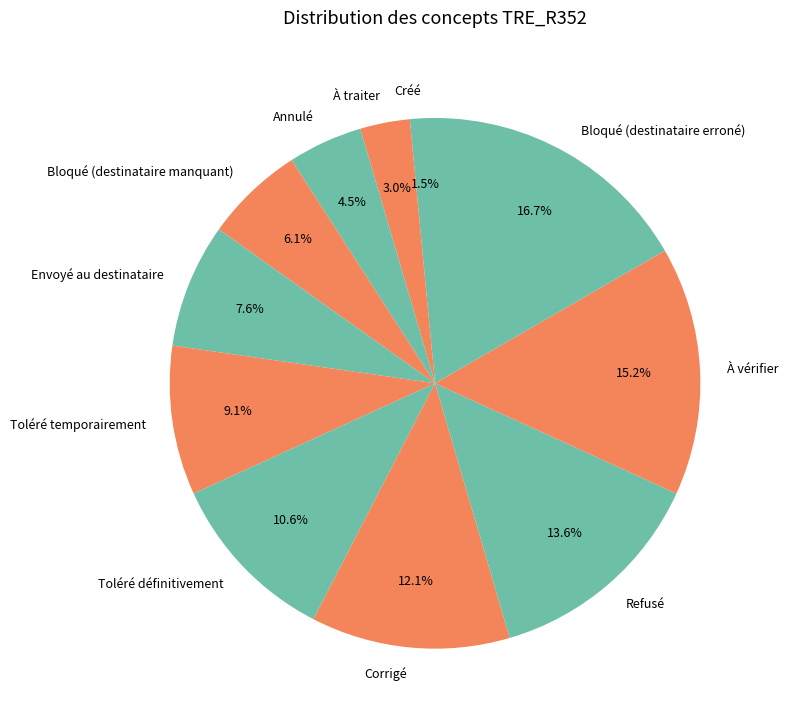

What percentage do À traiter and Envoyé au destinataire together represent?

10.6%